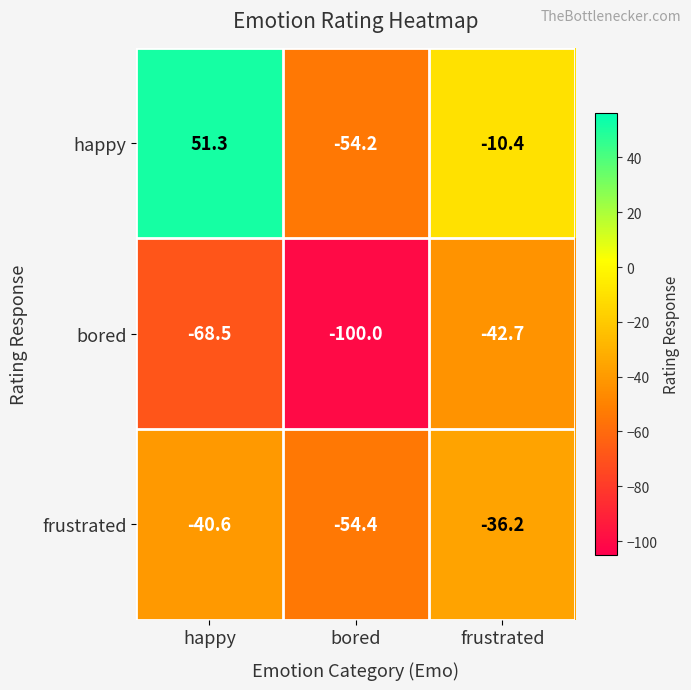

Is it true that happy equals -3.0 at frustrated?

False